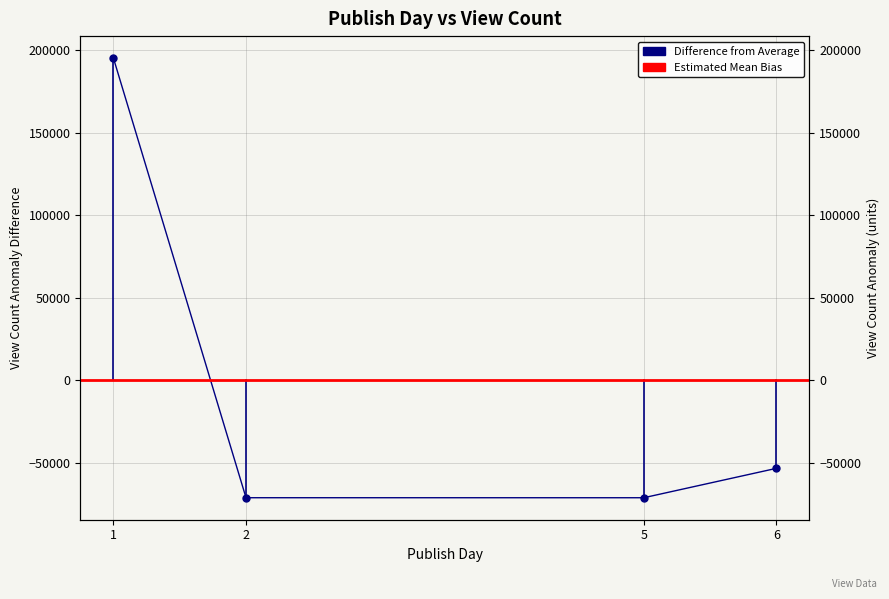

What is the smallest value displayed?

-71060.2